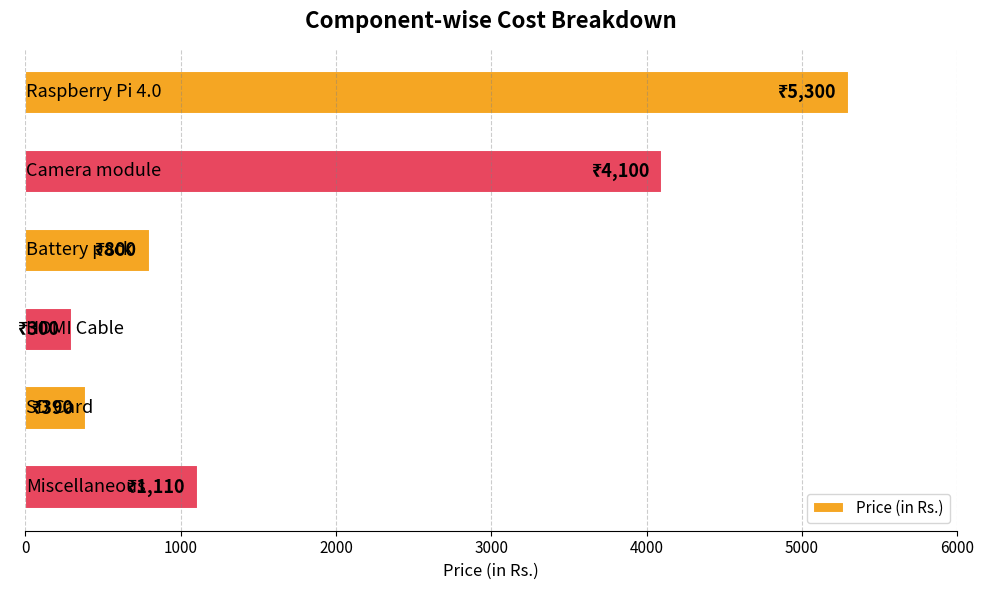

What is the value of the 4th bar from the top?

300